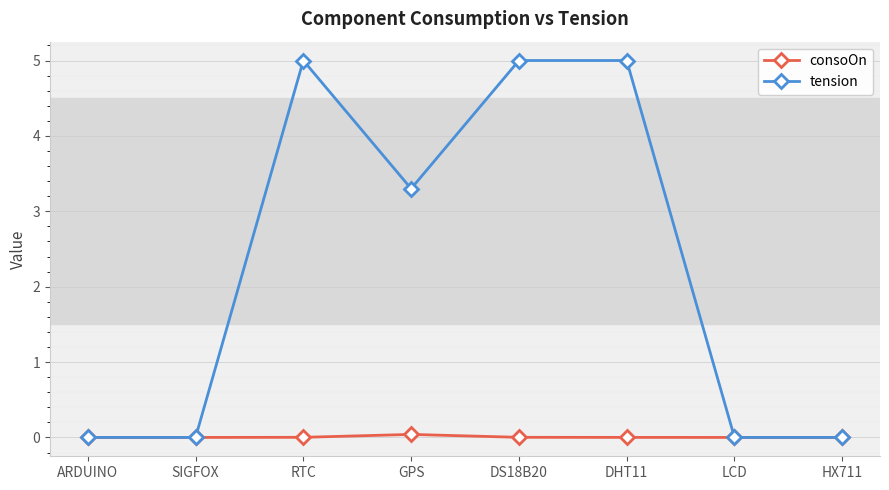

What is the label of the 8th point from the right?

ARDUINO